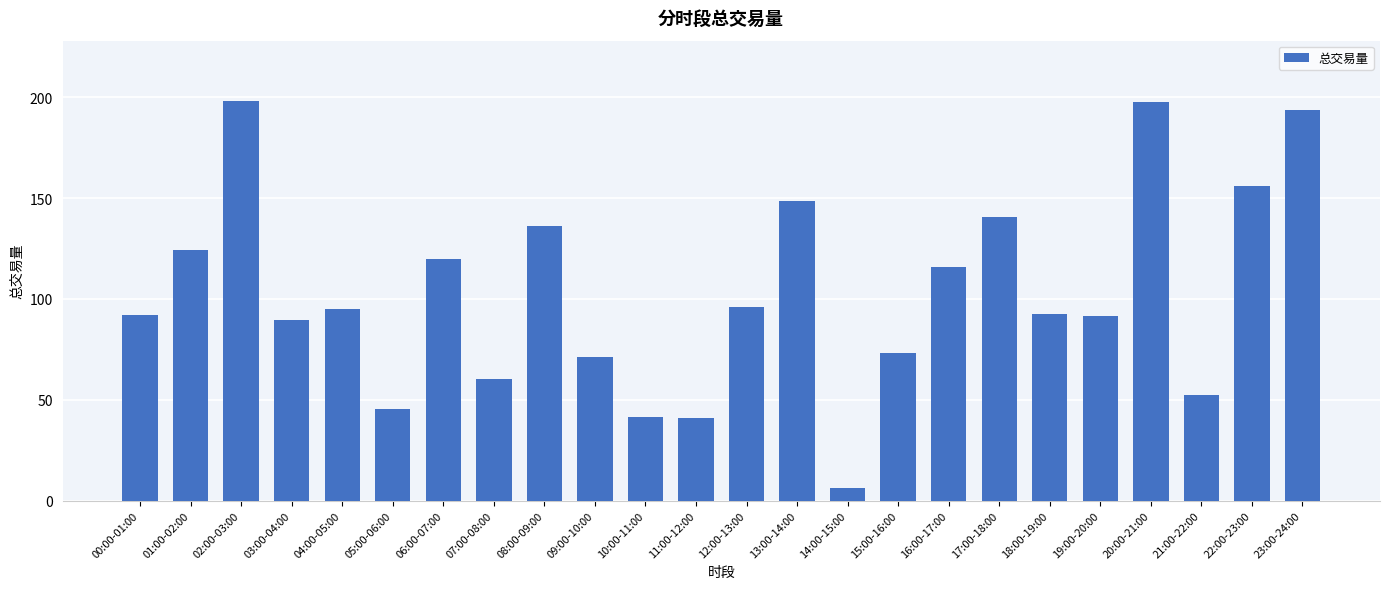

Approximately how many times larger is the value at 07:00-08:00 compared to 22:00-23:00?

0.4